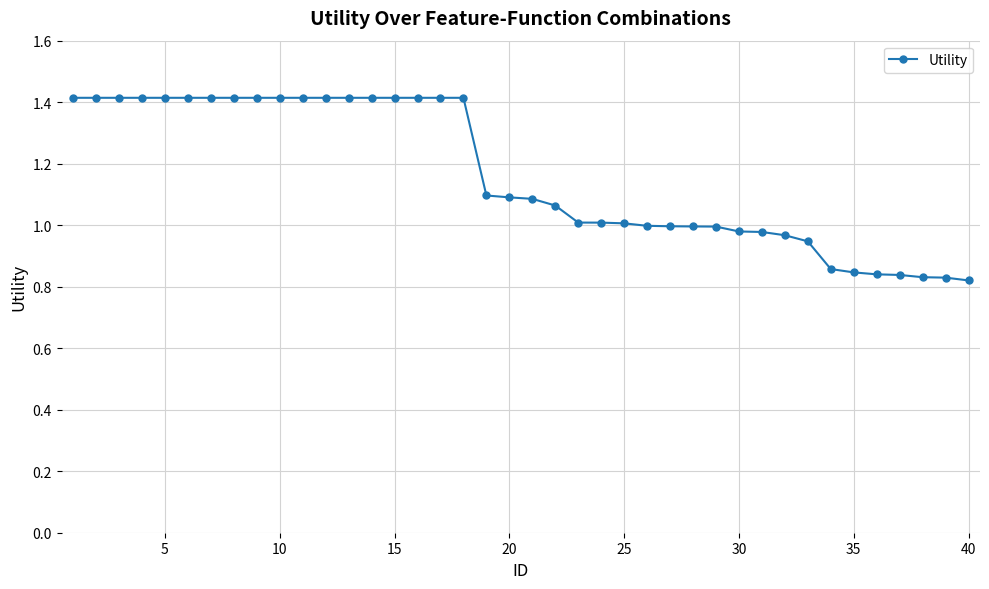

What is the maximum value shown in the chart?

1.4